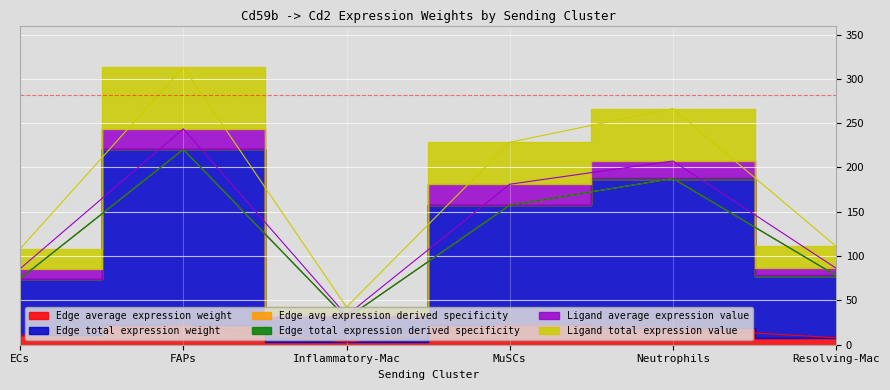

Where does the Ligand total expression value series first go above 157?

FAPs